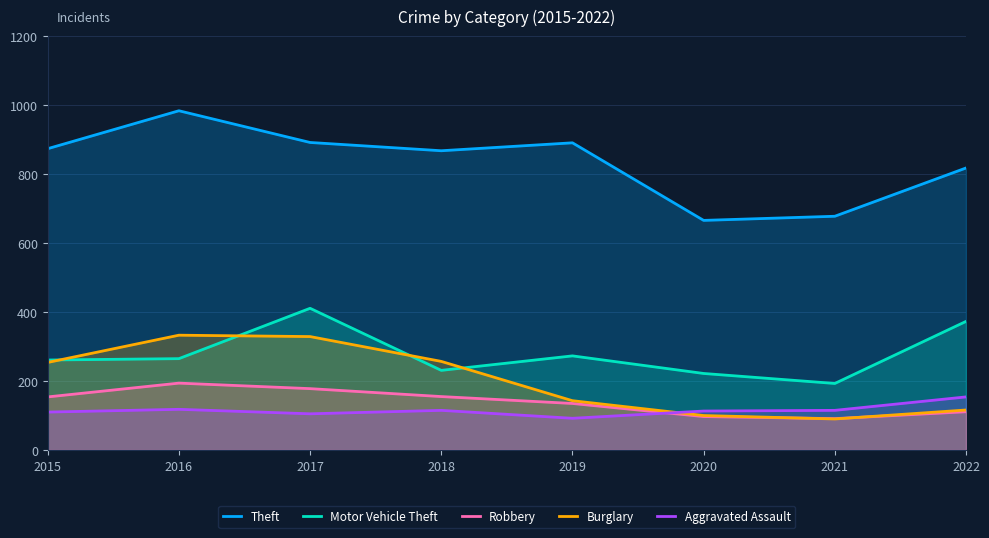

Does the chart display data point markers on the line(s)?

No